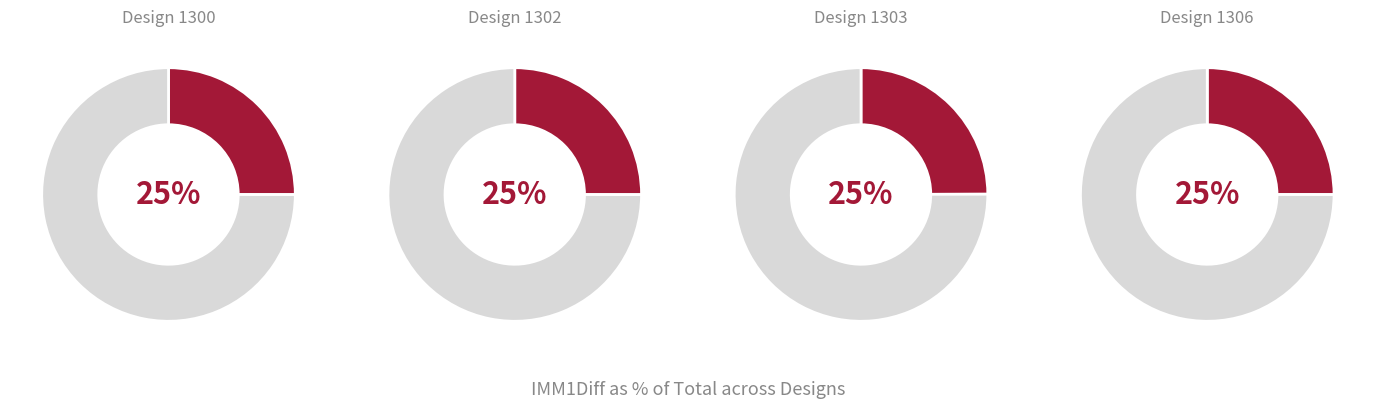

To the nearest percent, what portion does 1302 represent?

25%